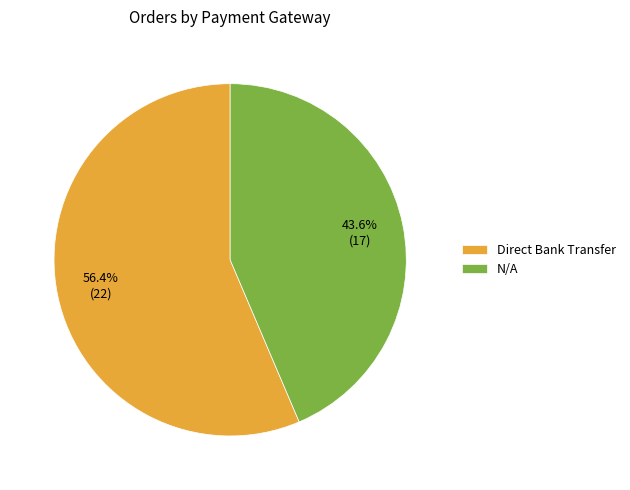

What percentage is the N/A slice, to the nearest percent?

44%